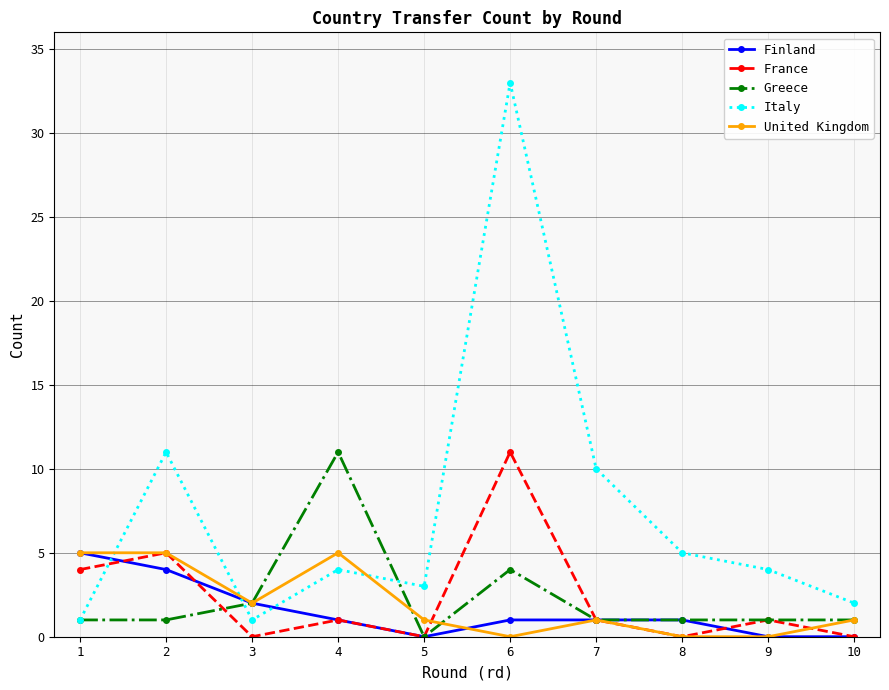

What is the sum of the United Kingdom values at 9 and 4?

5